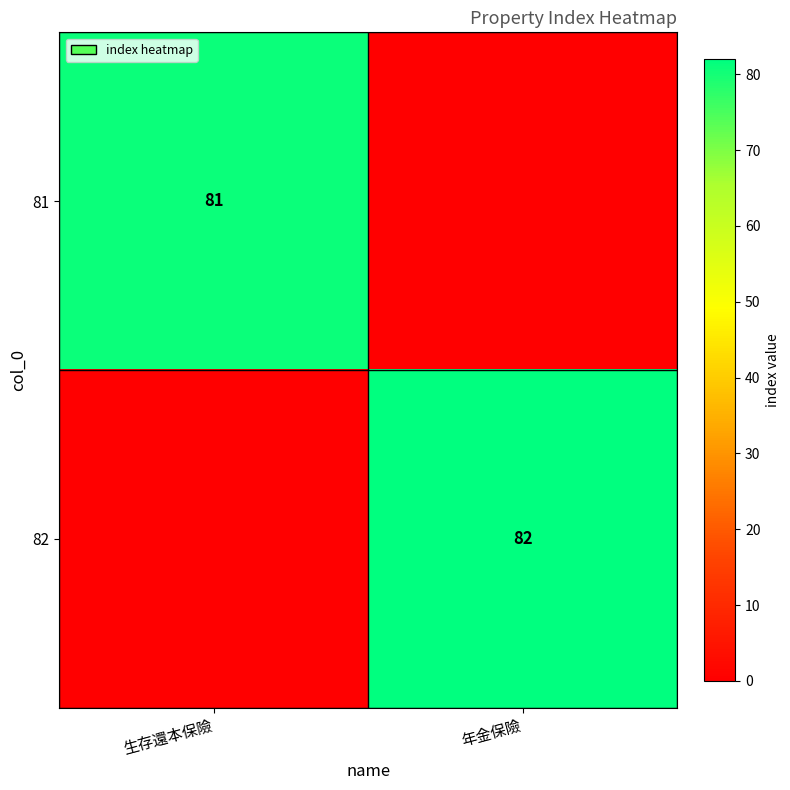

The value of 81 at 生存還本保險 is 81. True or false?

True